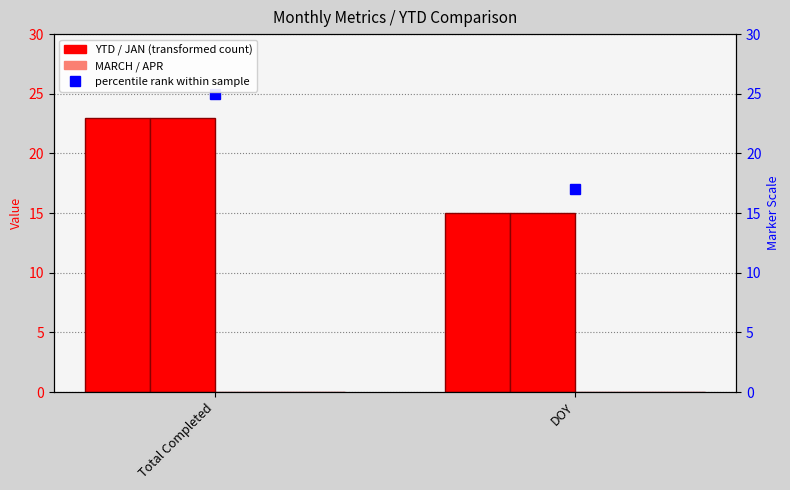

What is the difference between the highest and lowest values at DOY?

15